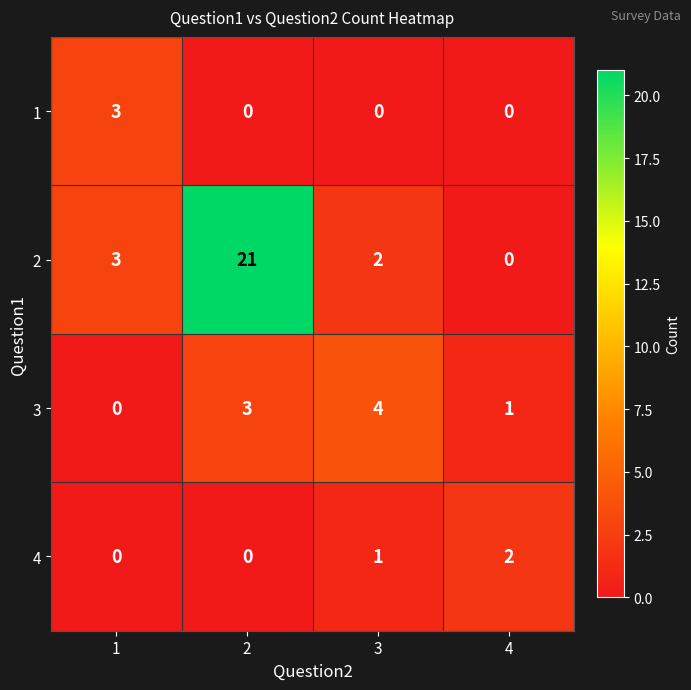

Which series changed the most between 1 and 3?

3